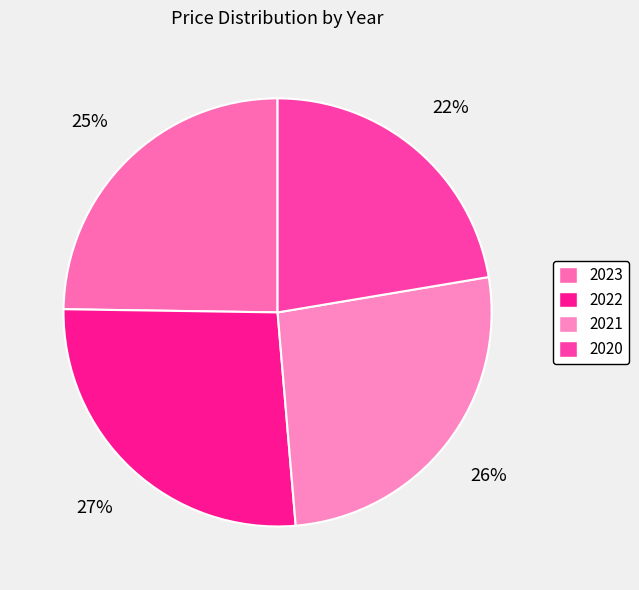

What is the largest slice in the pie chart?

2022